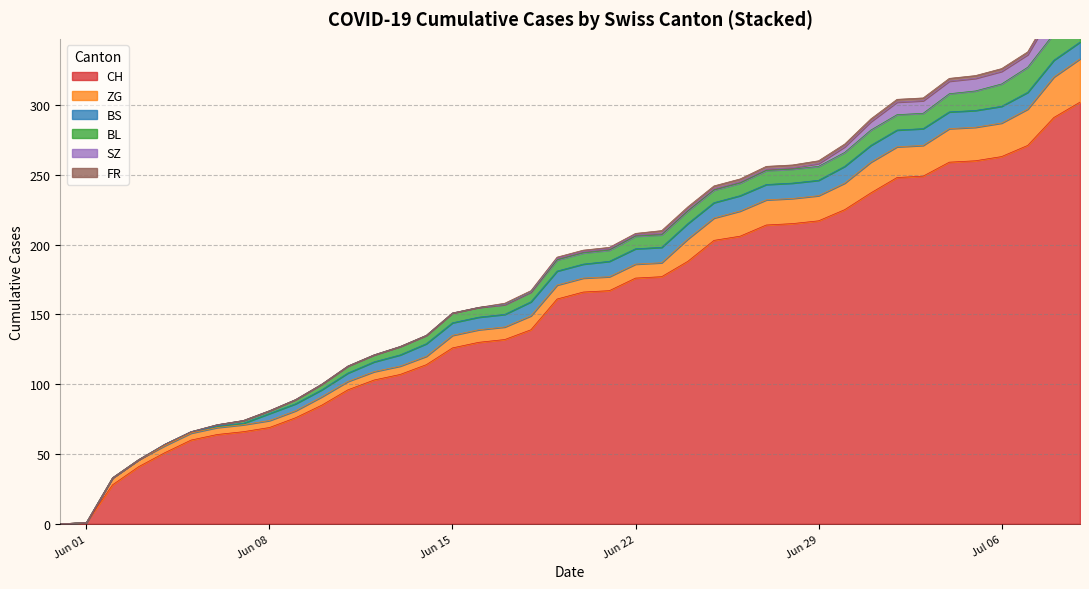

What is the sum of the BL values at 28 and 30?

20